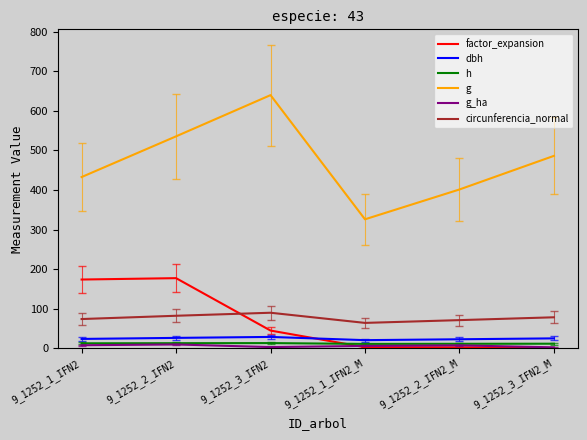

Which category has the highest value across all series?

9_1252_3_IFN2